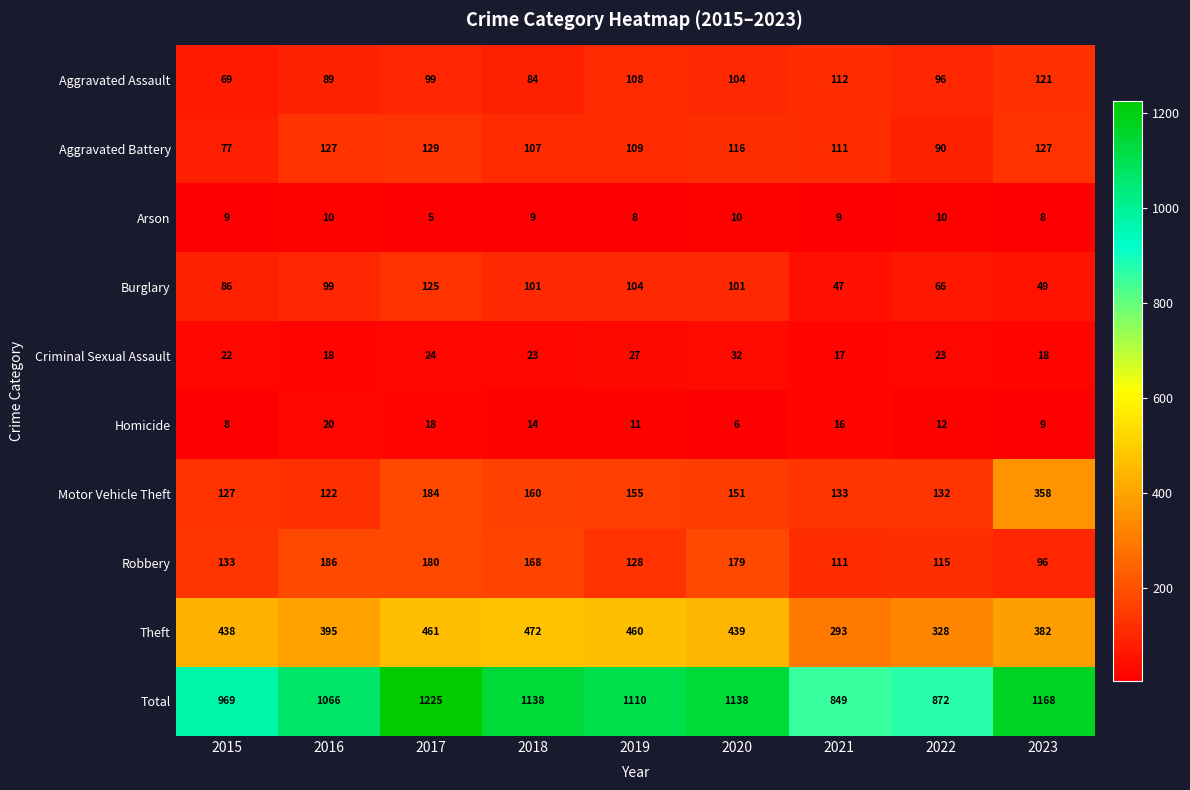

At which label is Aggravated Battery closest to 103?

2018